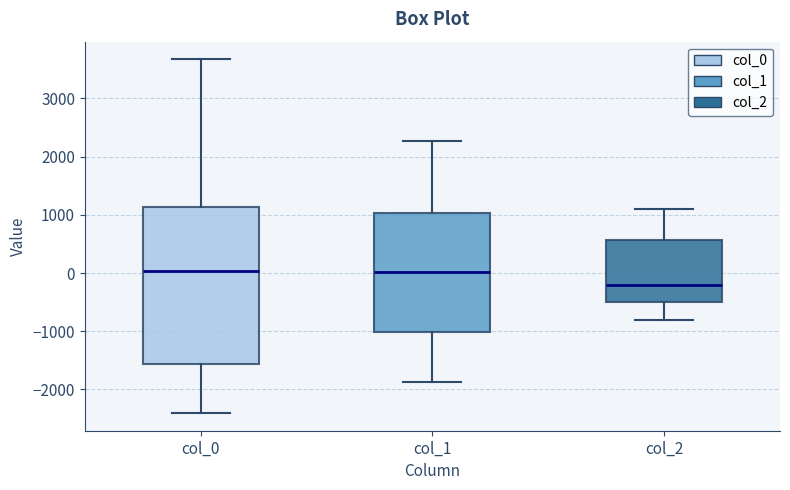

Reading left to right, read every box against the y-axis: the position of its median line, the range the box covers, and the ends of its whiskers. The values are not printed on the chart, so give them approximately, as read against the axis.

col_0: median 0, box -1600 to 1100, whiskers -2400 to 3700
col_1: median 0, box -1000 to 1000, whiskers -1900 to 2300
col_2: median -200, box -500 to 600, whiskers -800 to 1100